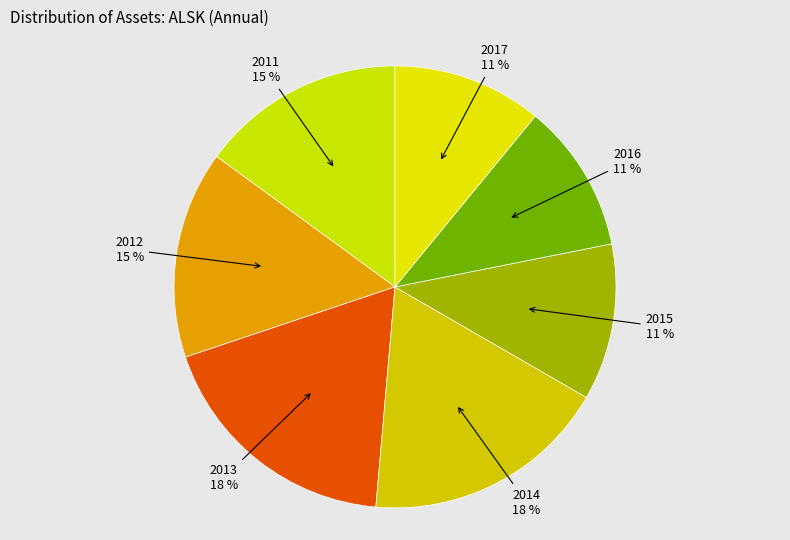

Does any single category account for the majority?

No